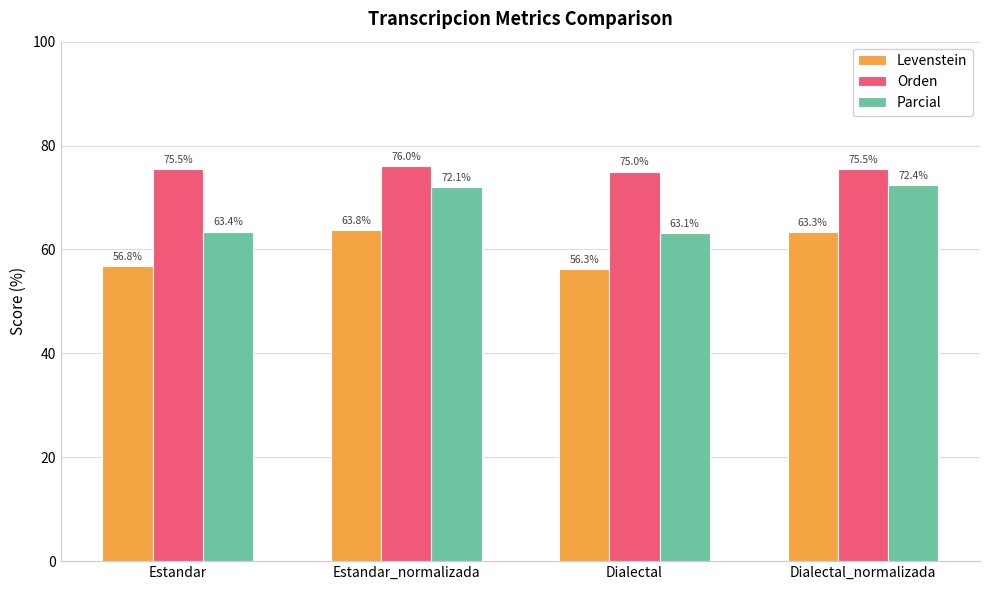

At how many categories does at least one series exceed 65?

4